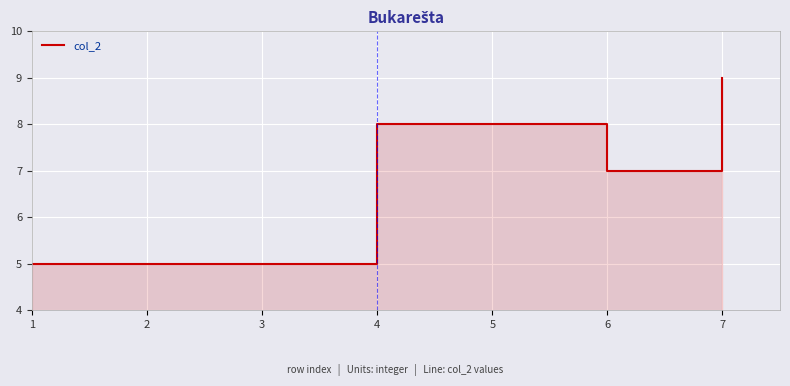

What is the greatest value displayed?

9